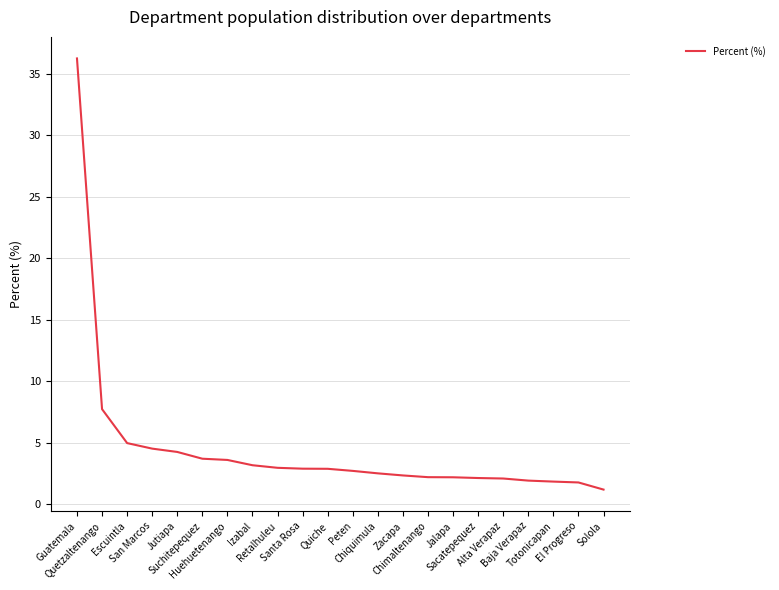

The value at Guatemala is 36.2. True or false?

True